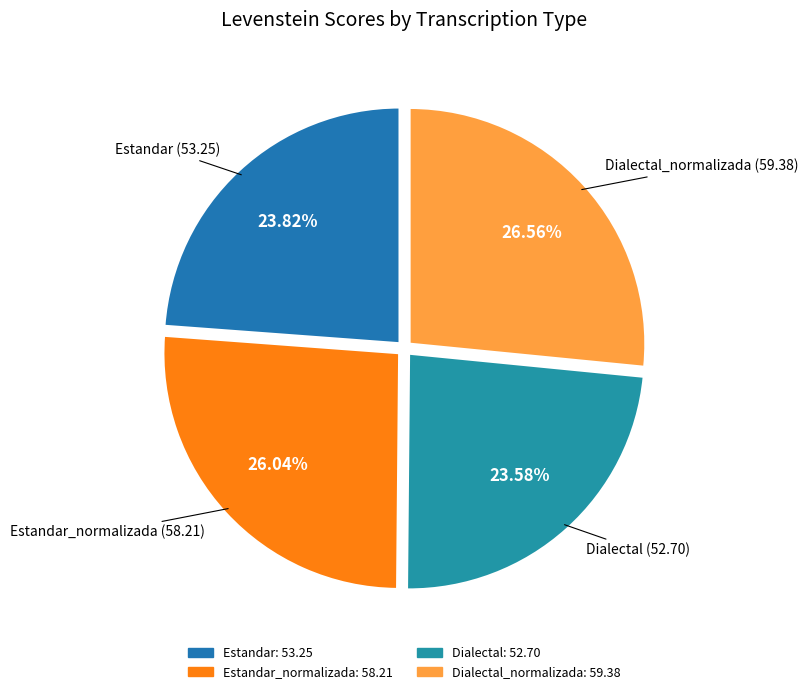

Count the number of slices in the pie.

4